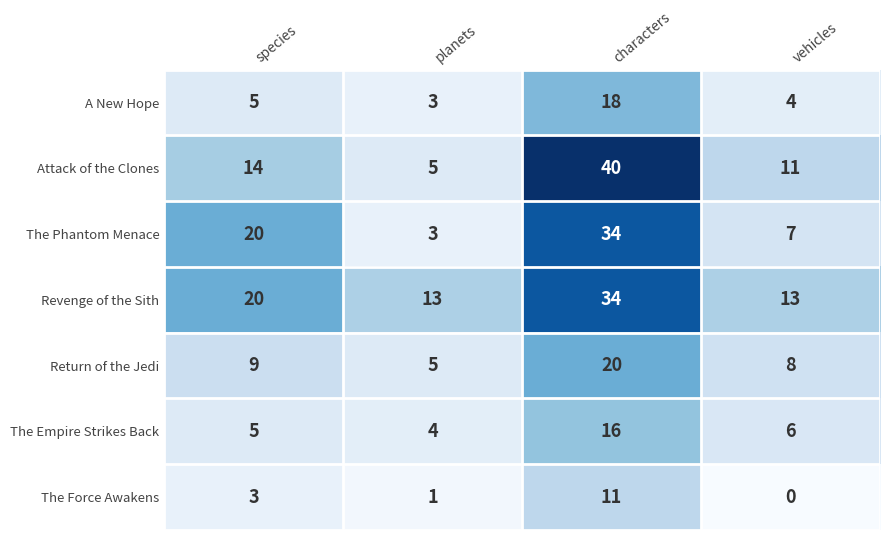

Which series has the largest range (max minus min)?

Attack of the Clones